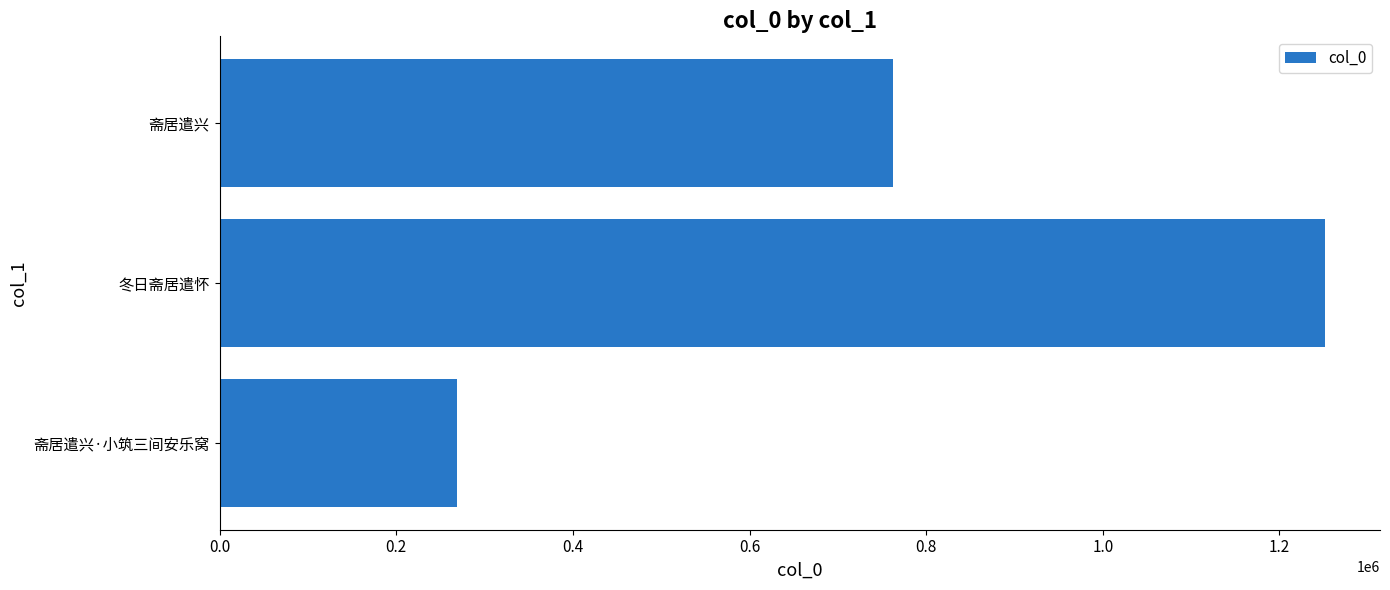

How many bars are there in total?

3